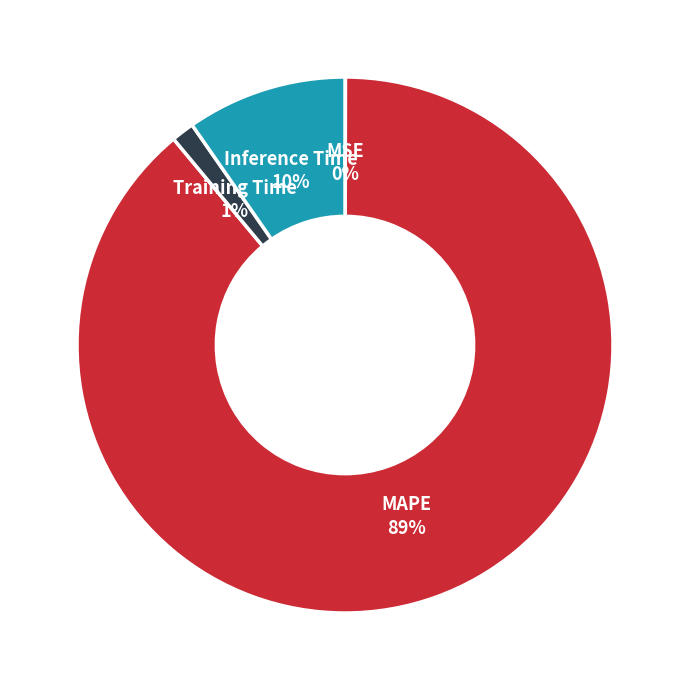

To the nearest percent, what percentage of the pie is MAPE?

89%